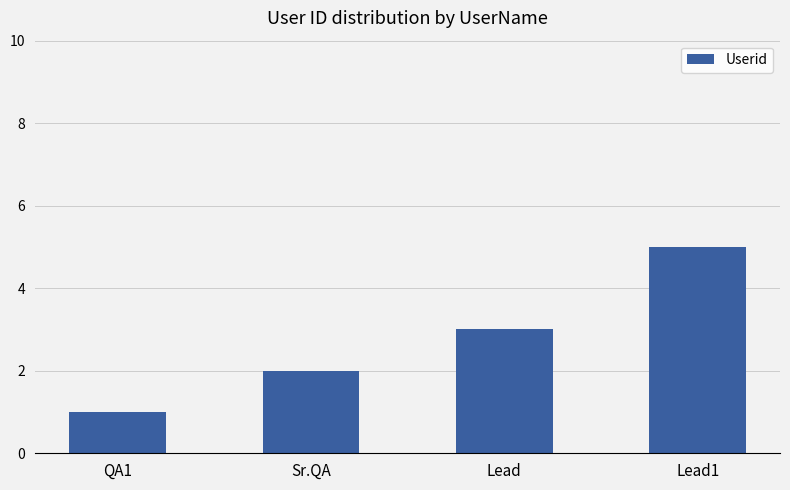

What is the average value?

3